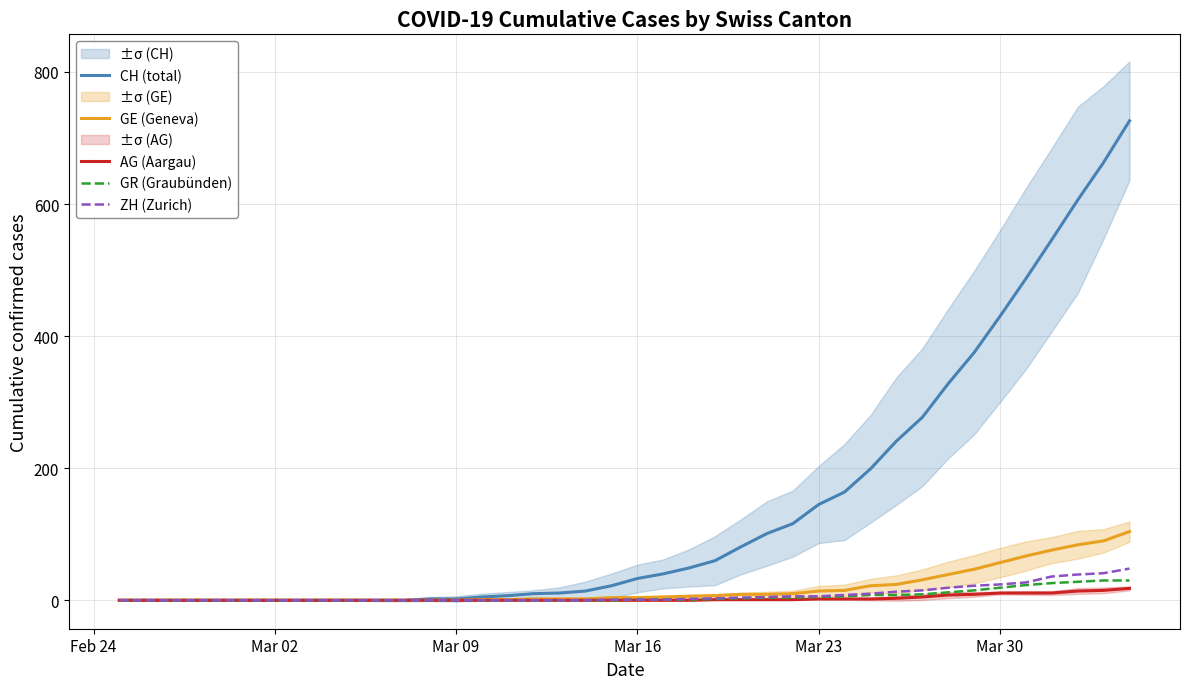

How many lines are shown in the chart?

5